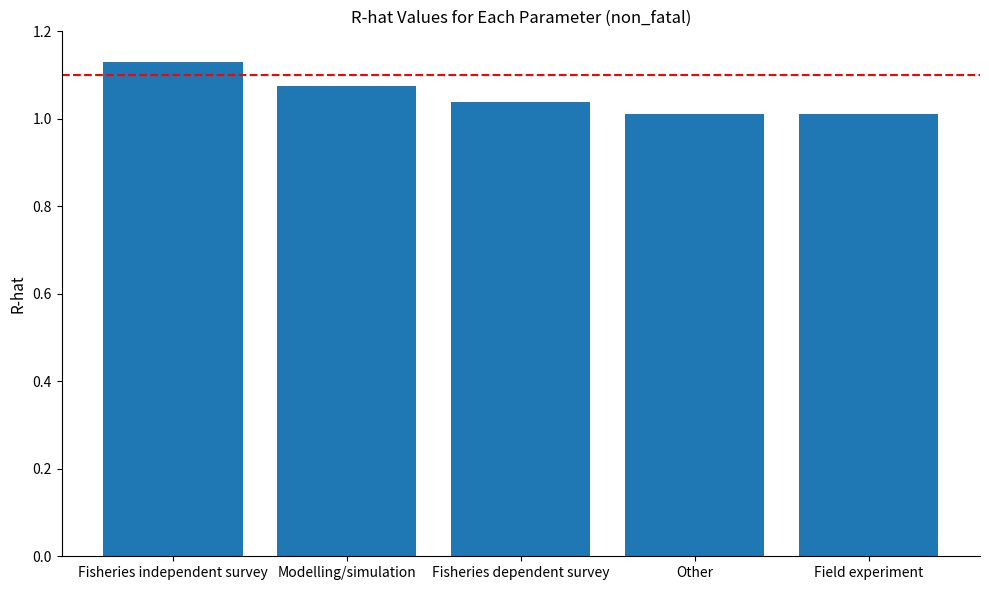

What position from the left is Other?

4